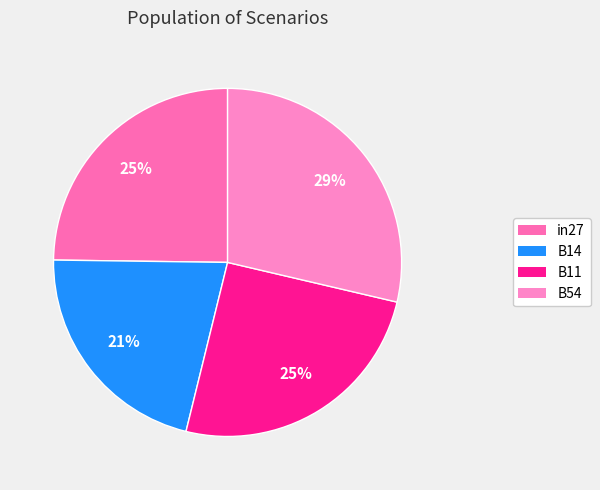

True or false: in27 accounts for 15% of the total.

False